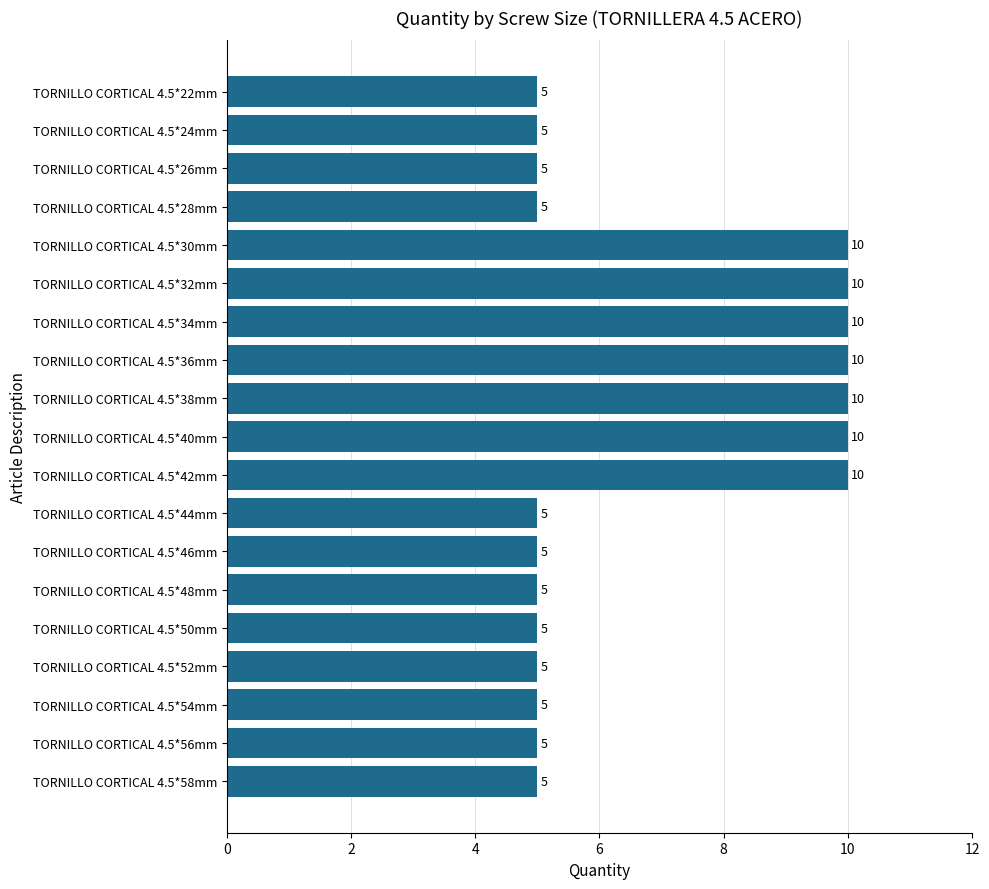

Are the bars grouped side by side (vs. stacked)?

No